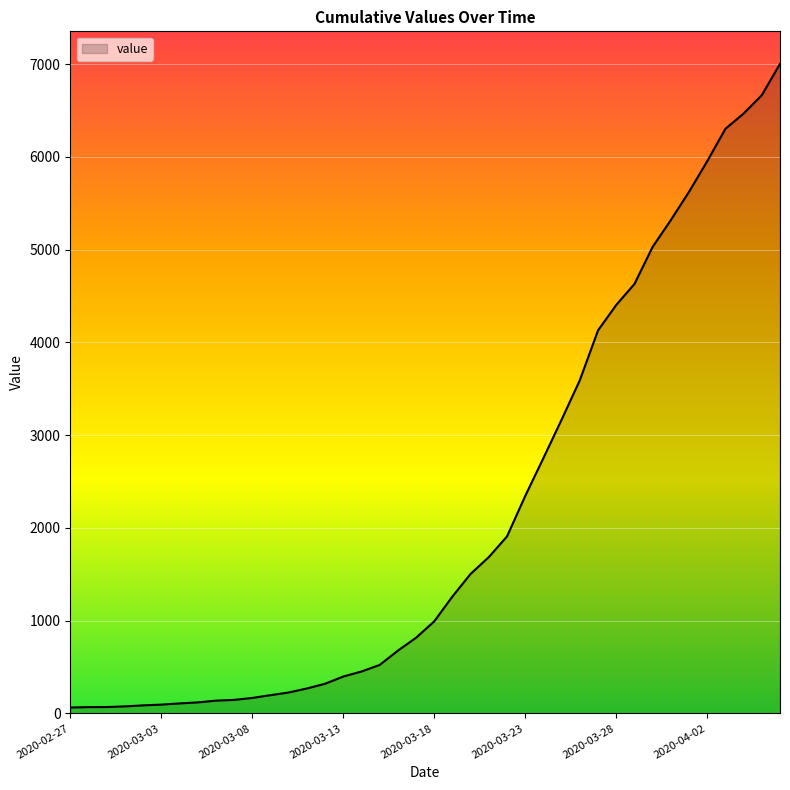

What is the greatest value displayed?

7004